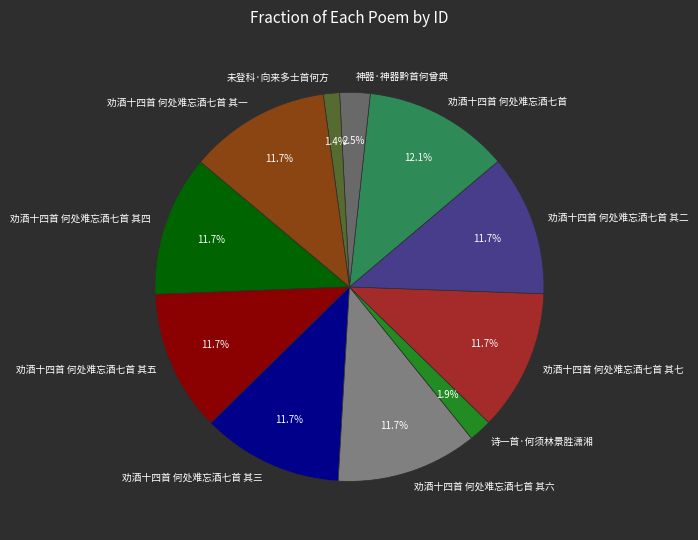

Do 神器·神器黔首何曾典 and 劝酒十四首 何处难忘酒七首 其四 together represent more than half of the pie?

No